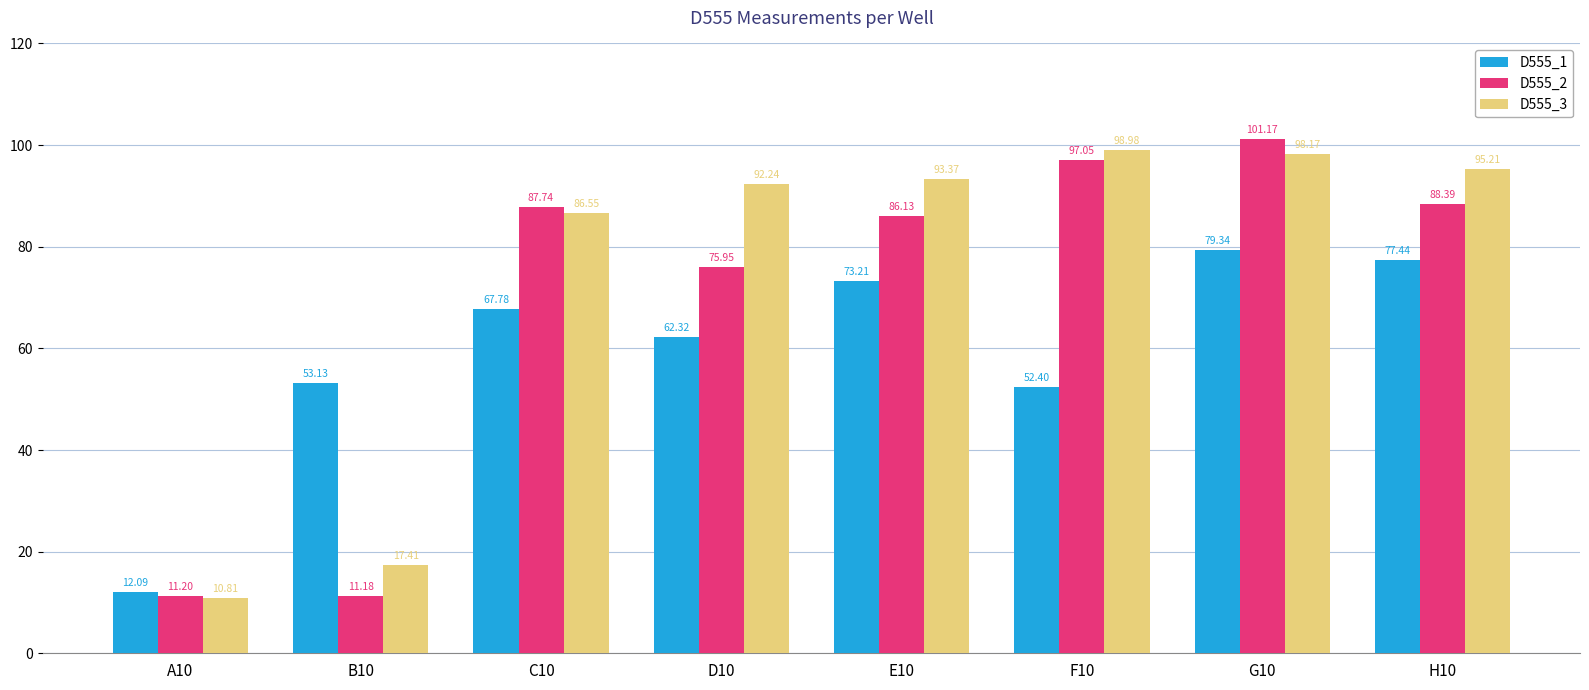

What are all the series names shown in the legend?

D555_1, D555_2, D555_3